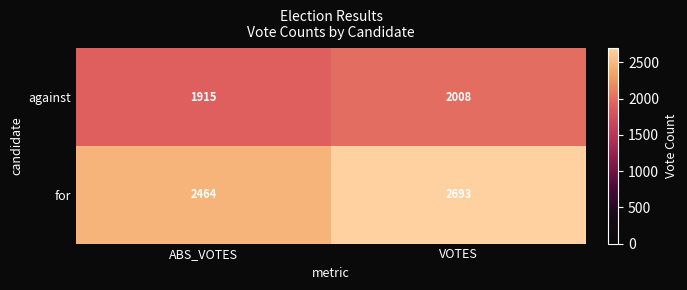

What is the approximate value of against at VOTES, to the nearest 5?

2010